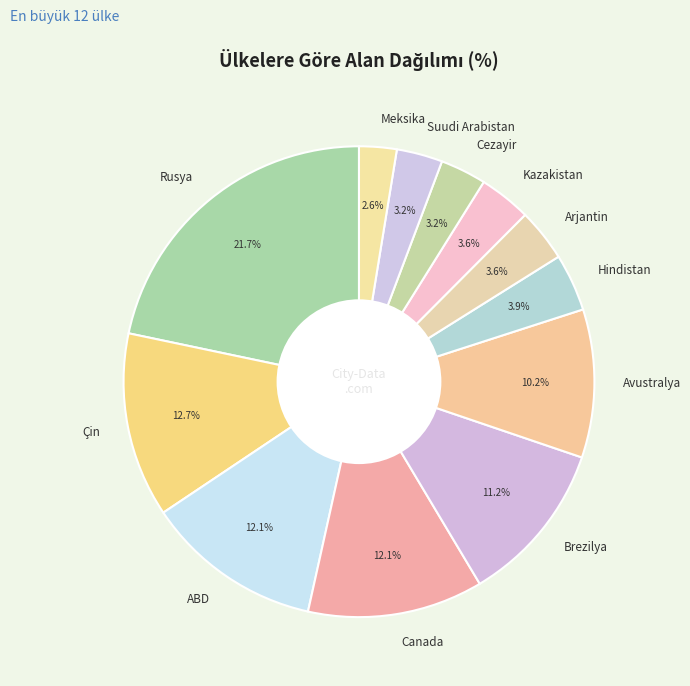

Is there a majority slice in this chart?

No